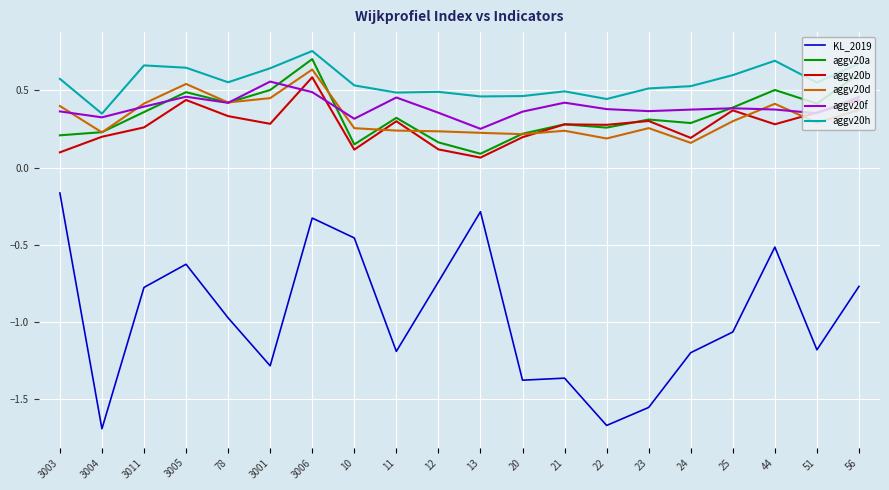

Between 20 and 22, which series saw the biggest shift?

KL_2019